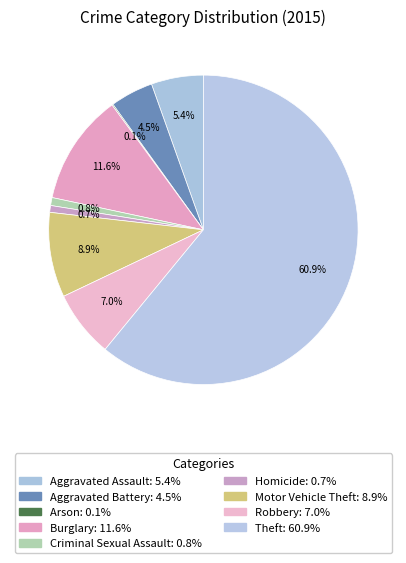

Combined, do Theft and Arson account for over 50%?

Yes